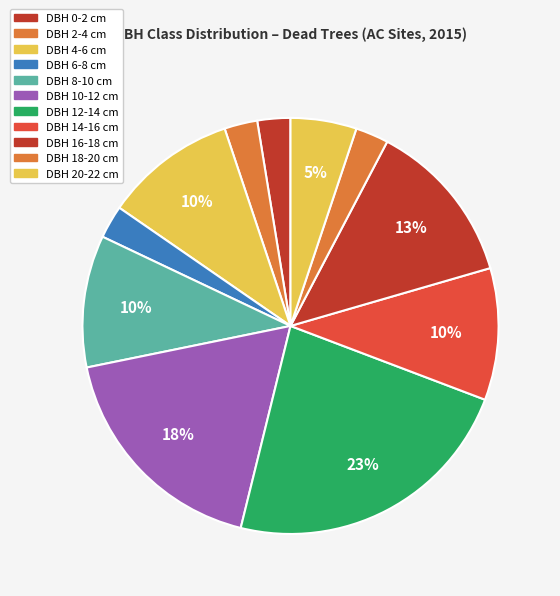

Count the number of slices in the pie.

11